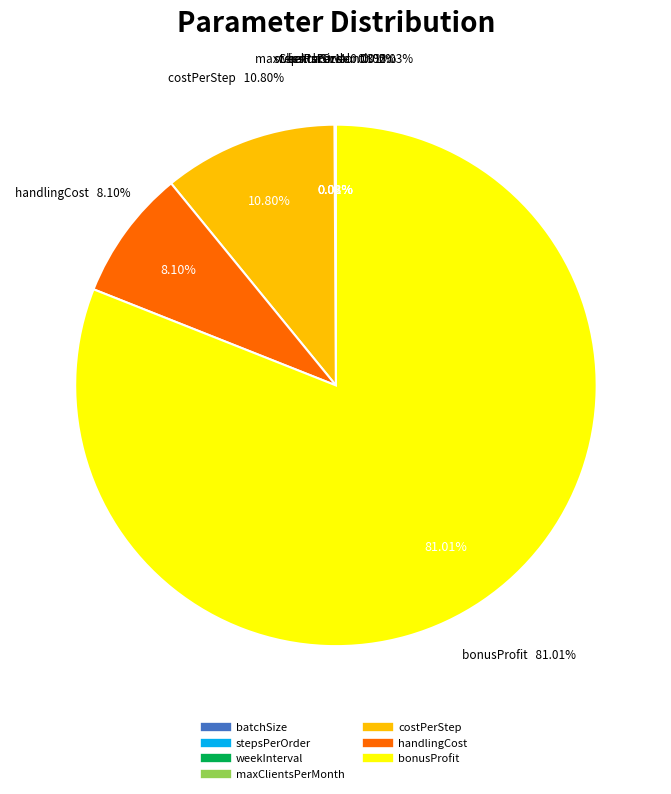

How much of the chart is everything except maxClientsPerMonth?

100.0%